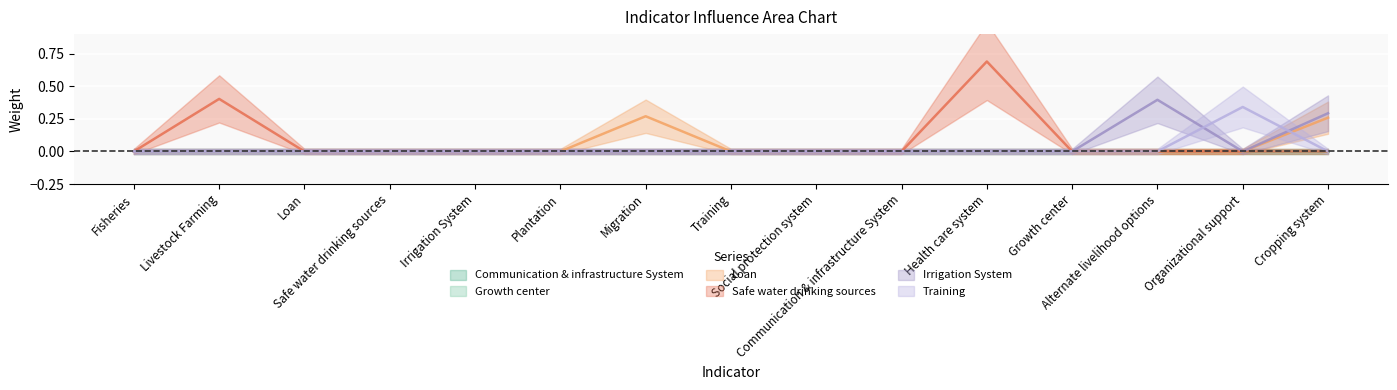

True or false: Irrigation System has a value of 0.0 at Communication & infrastructure System.

True